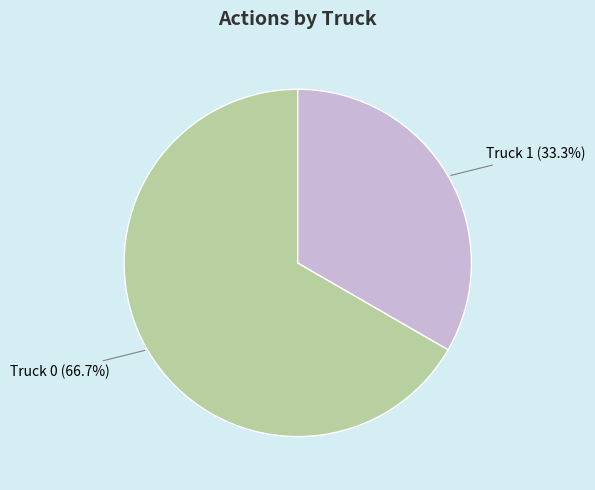

Is there any slice that represents more than half of the pie?

Yes